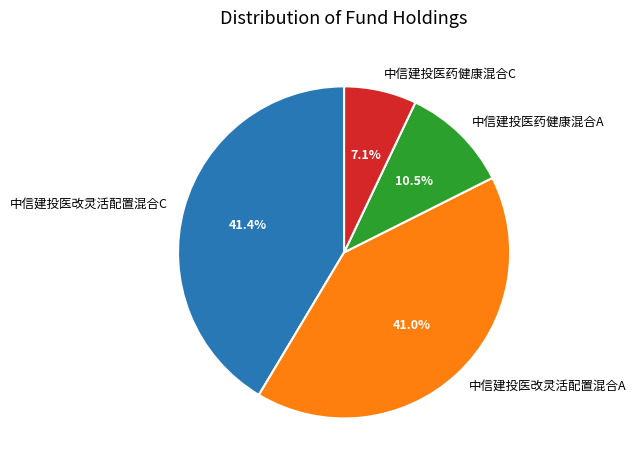

Does any single category account for the majority?

No